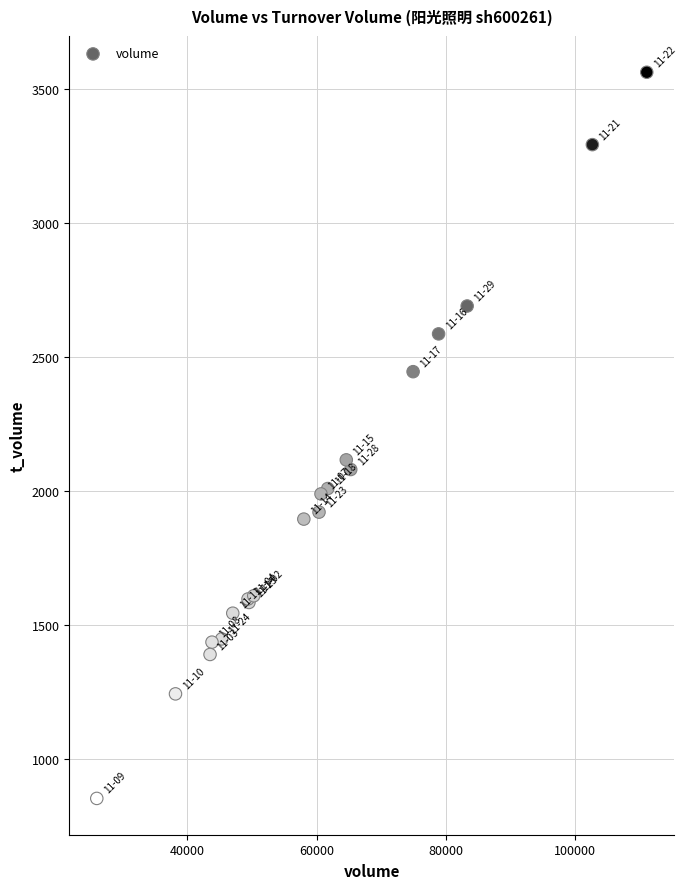

What Y value in the scatter plot is closest to 2206?

2115